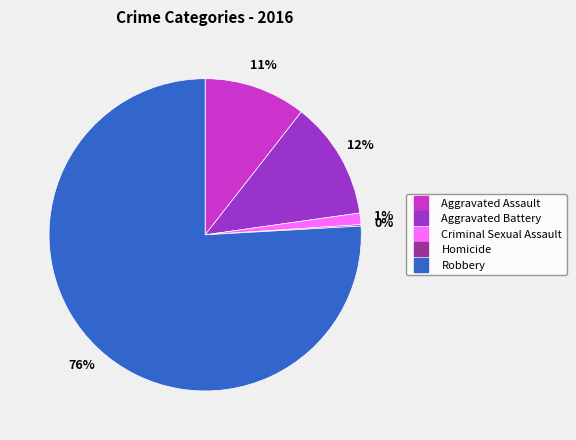

Is there a majority slice in this chart?

Yes